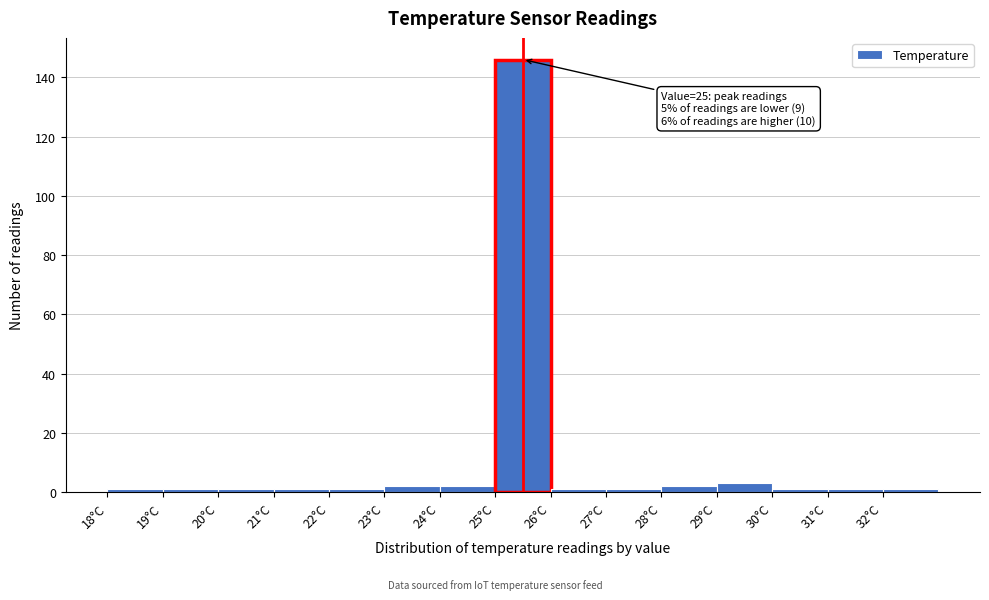

Over which range of the x-axis is the bar tallest?

25 to 26